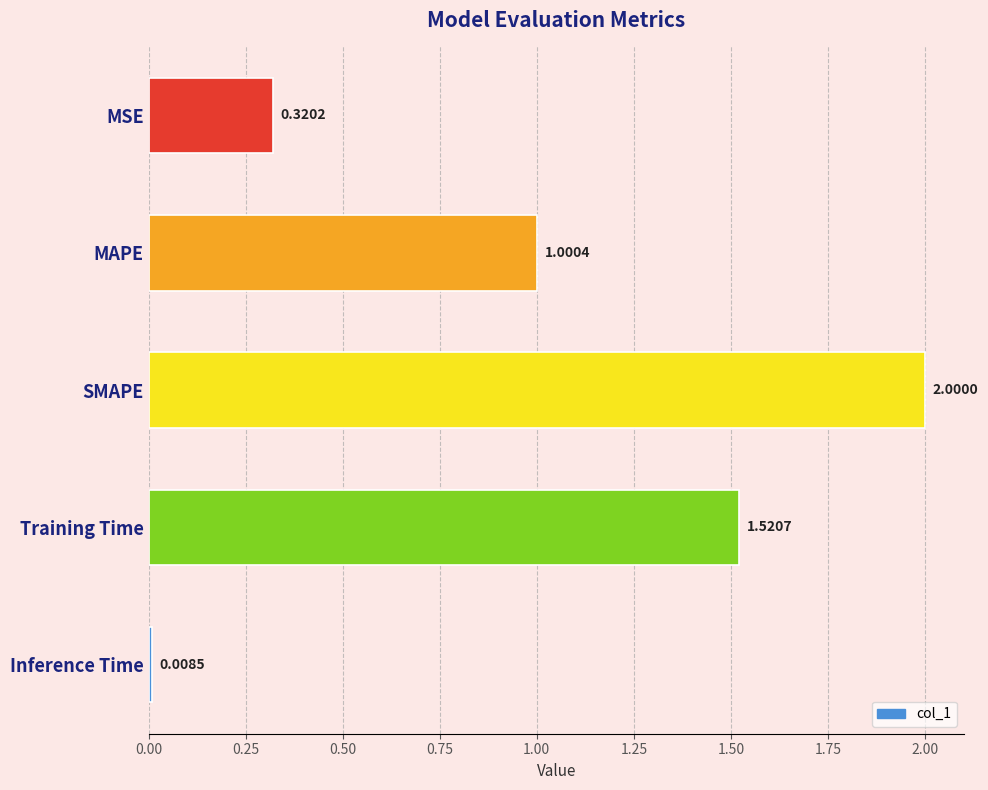

What is the sum of the values at Inference Time and MAPE?

1.0